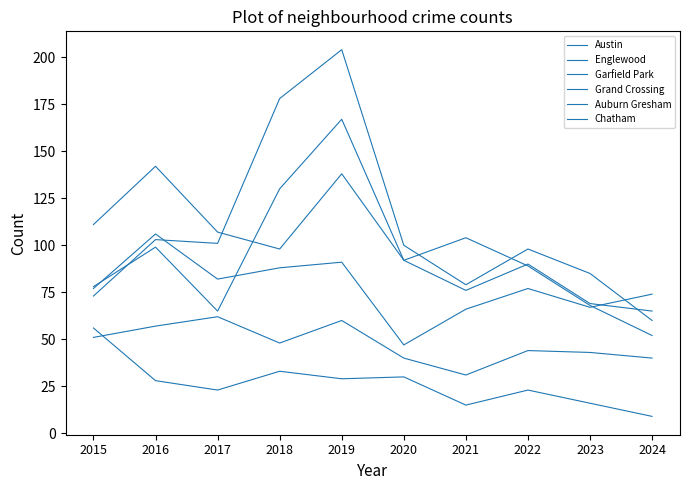

Is it true that Austin equals 36 at 2017?

False